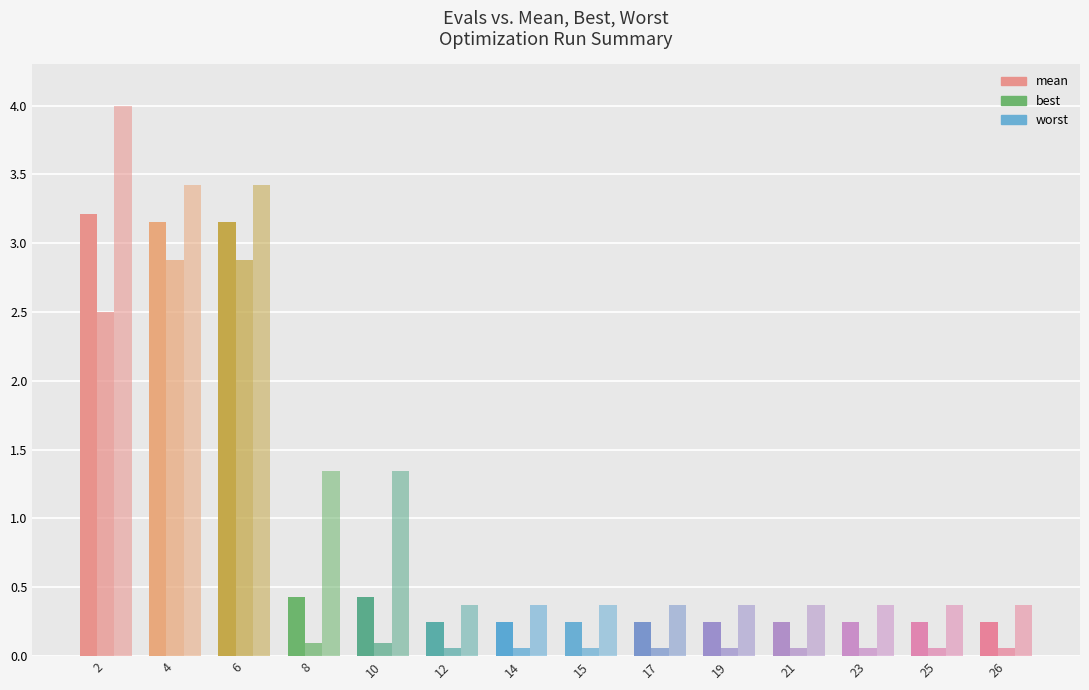

How many series are shown in this chart?

3